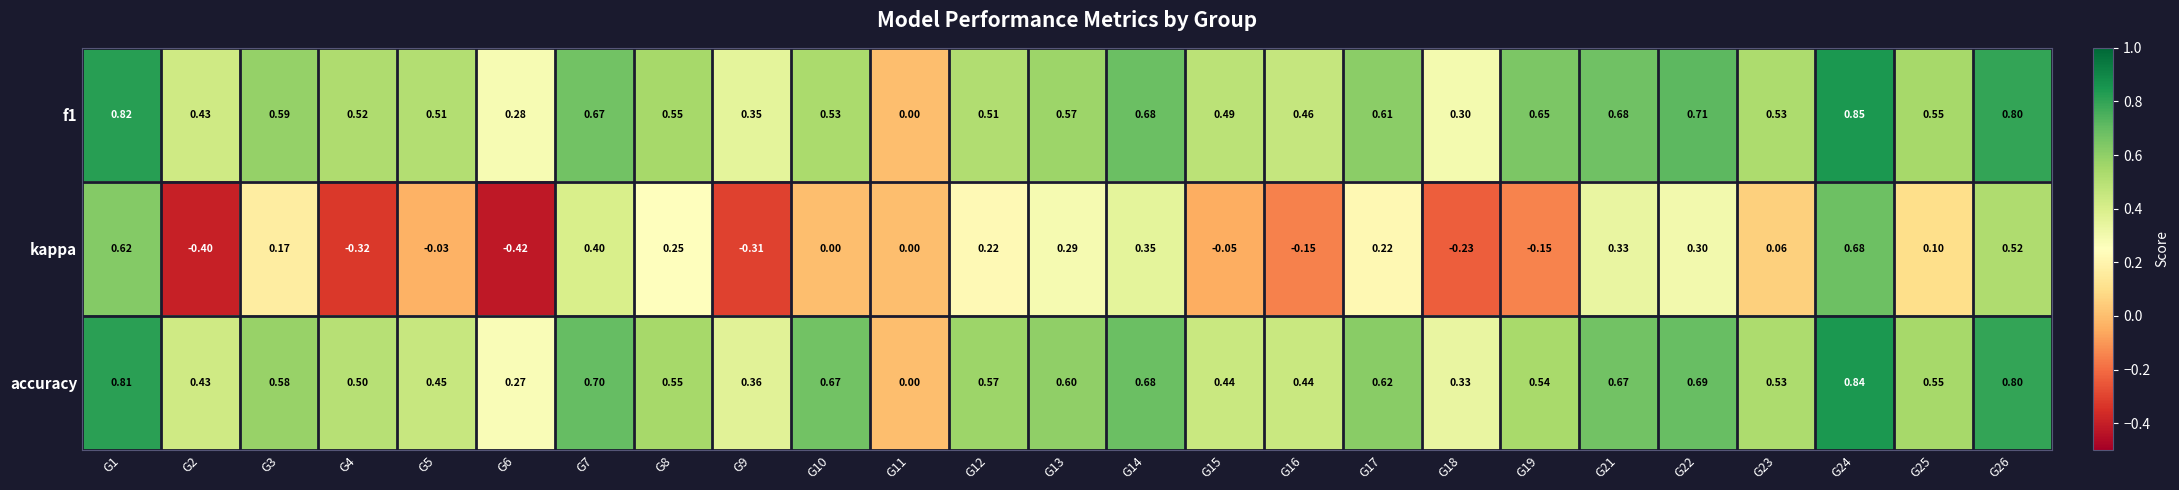

Which series changed the most between G1 and G12?

kappa